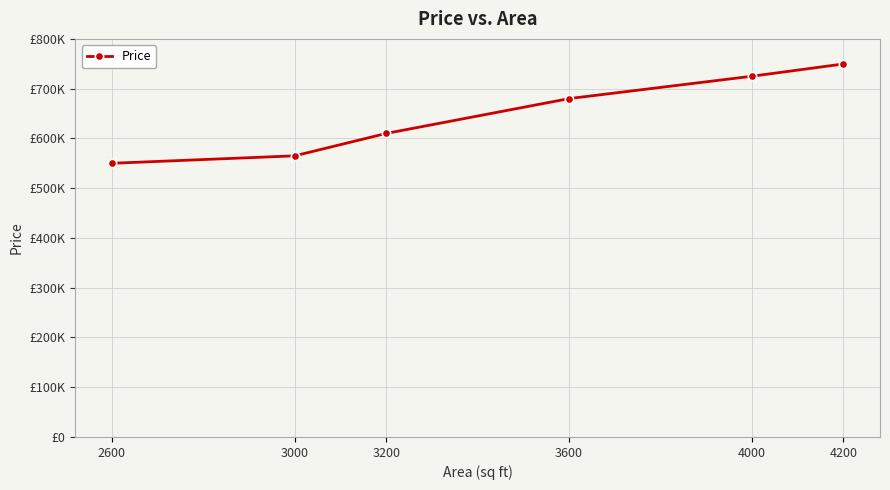

What is the minimum value shown in the chart?

550000